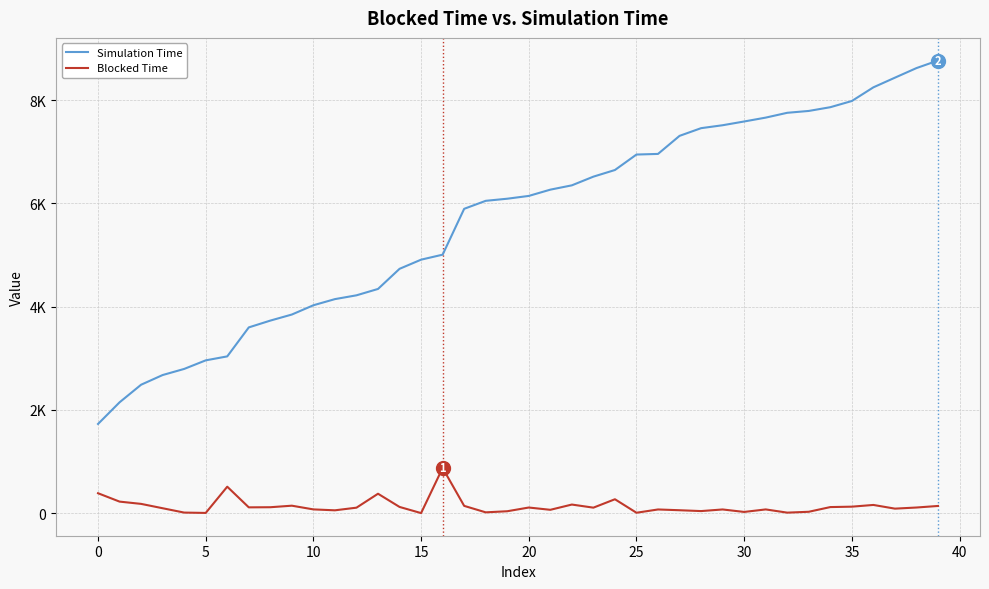

Where does the Simulation Time series first go above 6143?

20